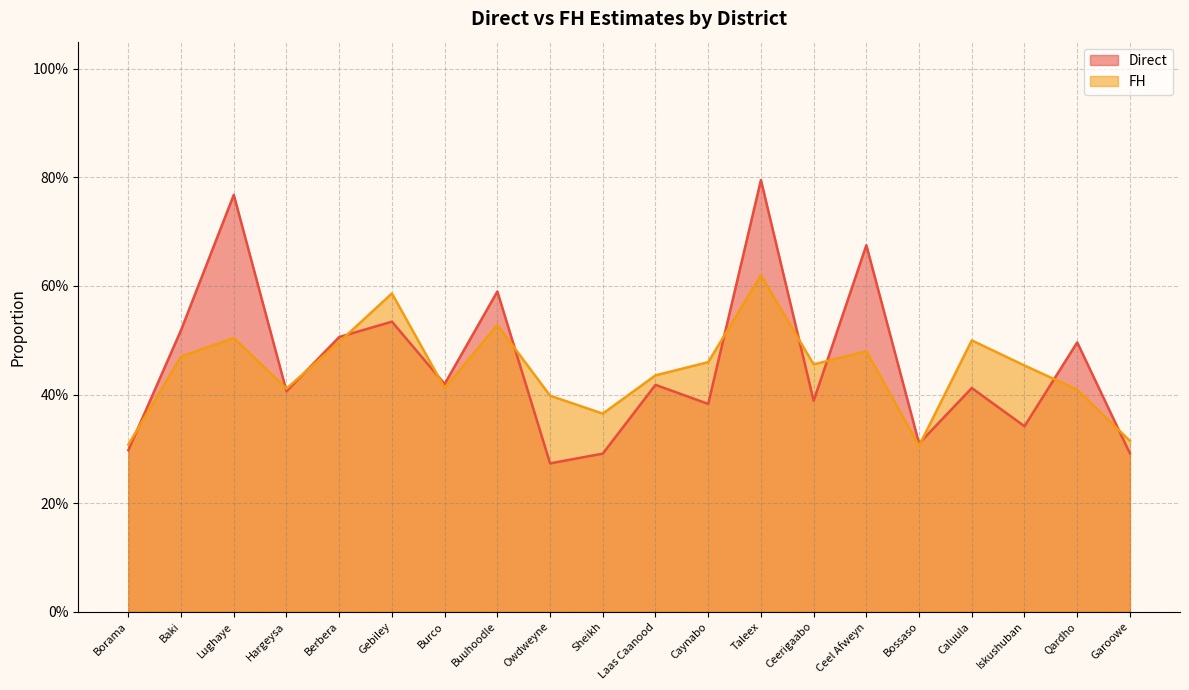

How many times do FH and Direct cross each other?

12